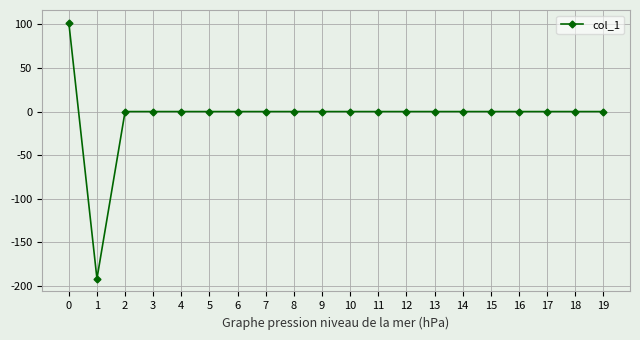

Which label corresponds to the smallest value in the chart?

1